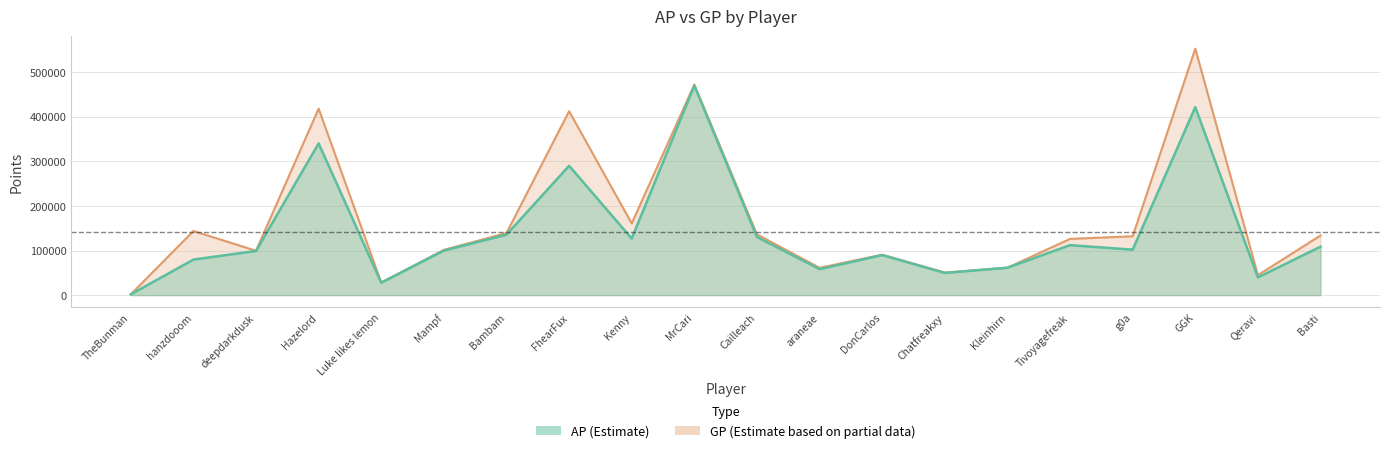

What is the difference between the highest and lowest values at Chatfreakxy?

828